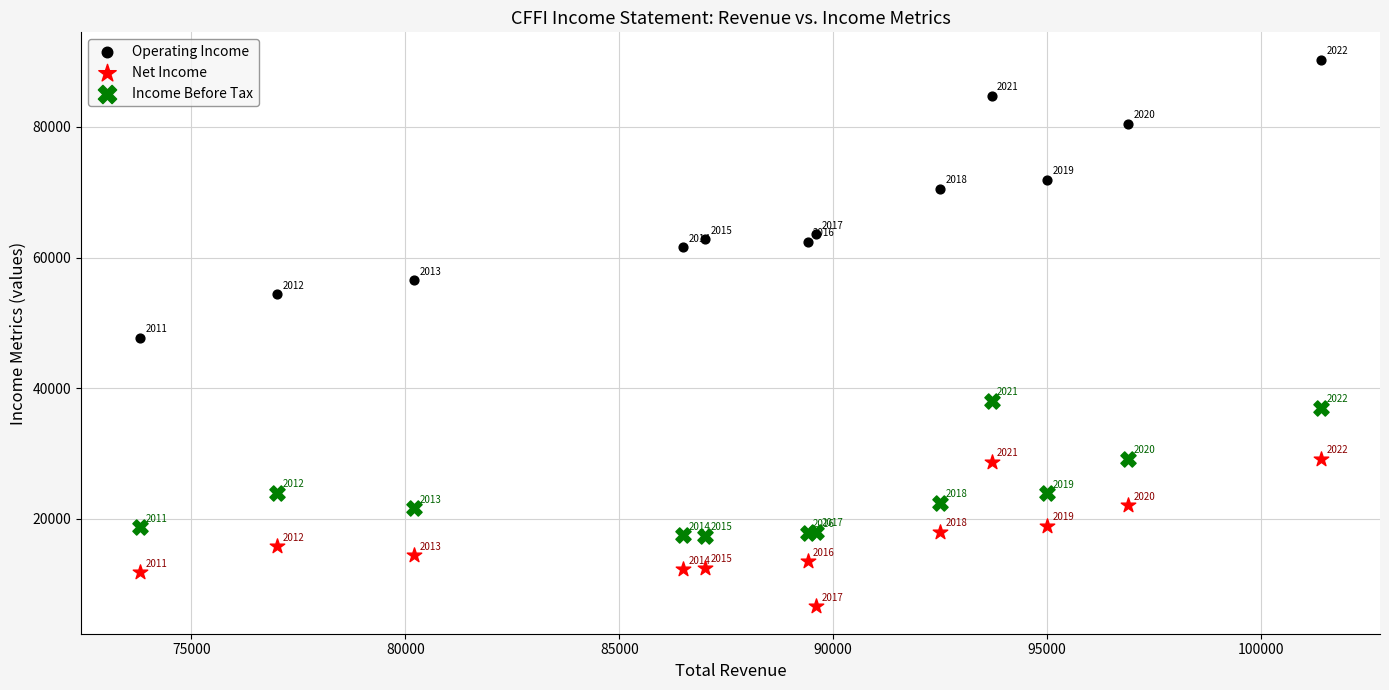

Which series reaches the maximum Y coordinate?

Operating Income